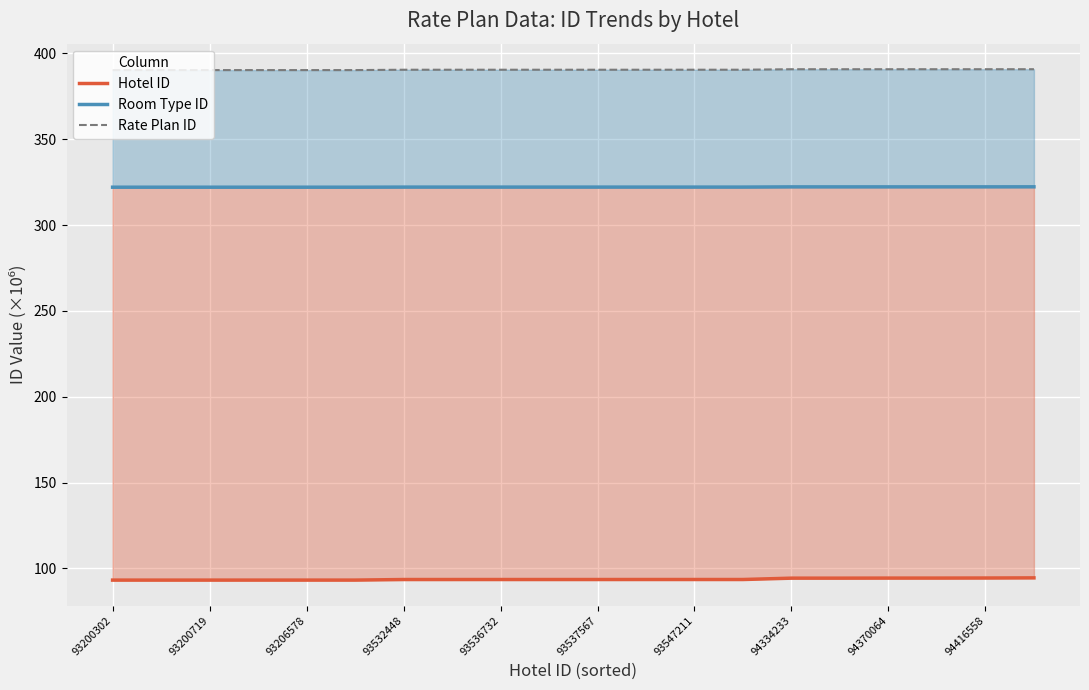

True or false: Room Type ID has more than 2 points higher than both neighbors.

False